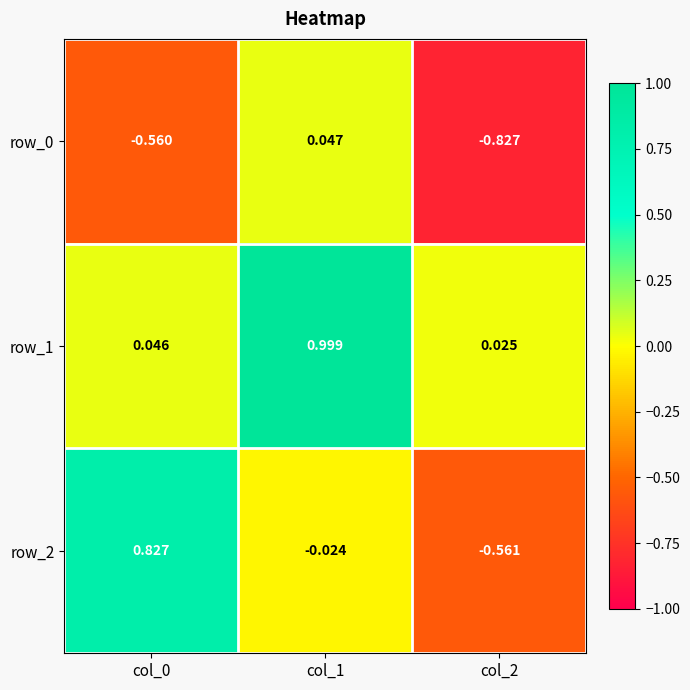

Is the value of row_0 at col_0 greater than the value of row_1 at col_2?

No